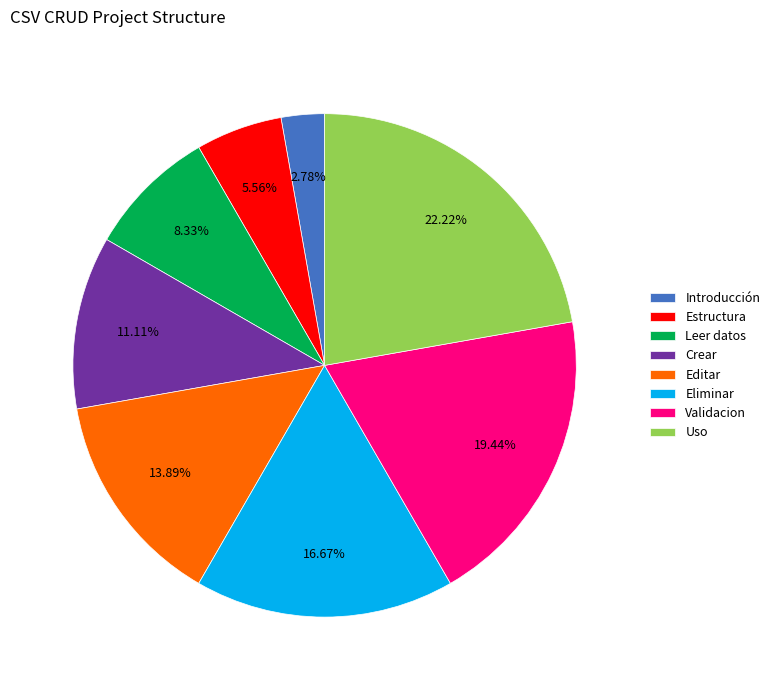

Which has a higher value, Estructura or Introducción?

Estructura